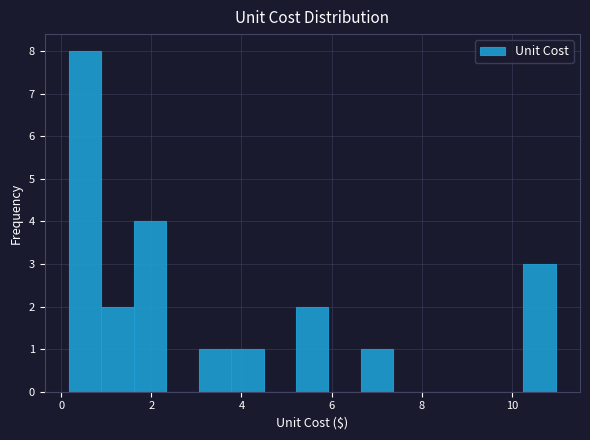

Around what value on the x-axis is the tallest bar? Give the approximate position of its centre, as read against the axis.

0.6